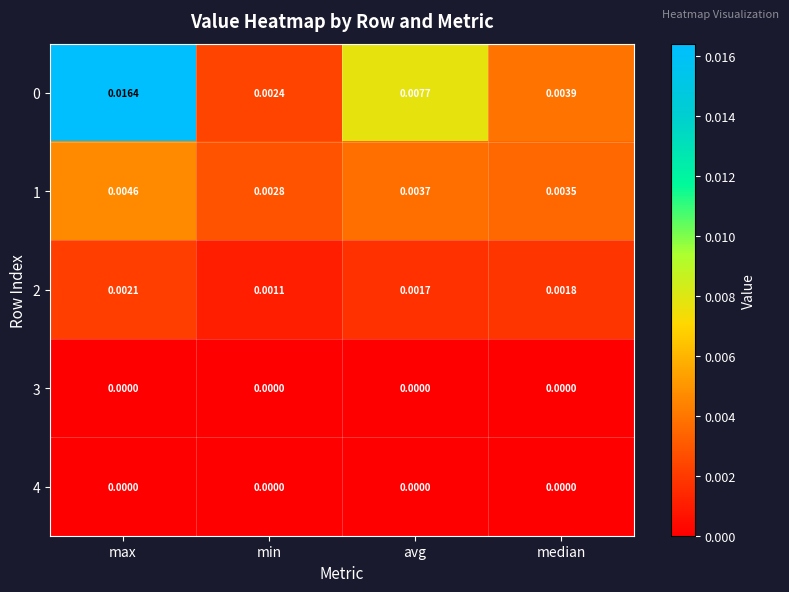

Rank the categories by 0 value from lowest to highest.

min, median, avg, max